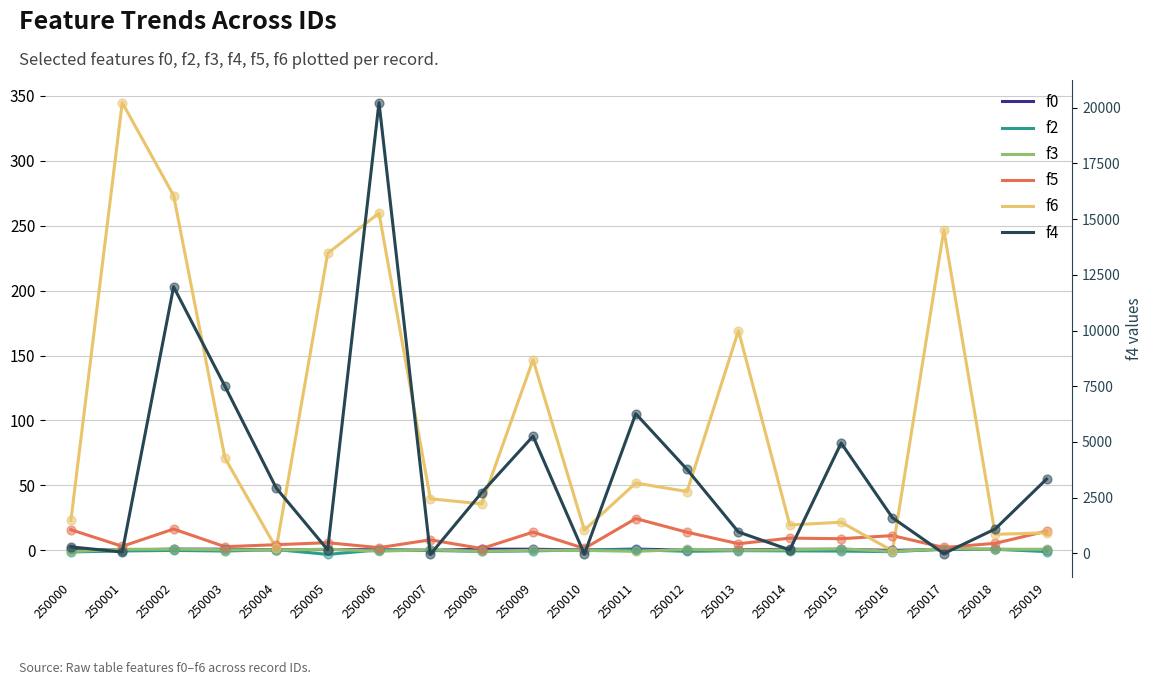

Which series has the largest Y range (max minus min)?

f4